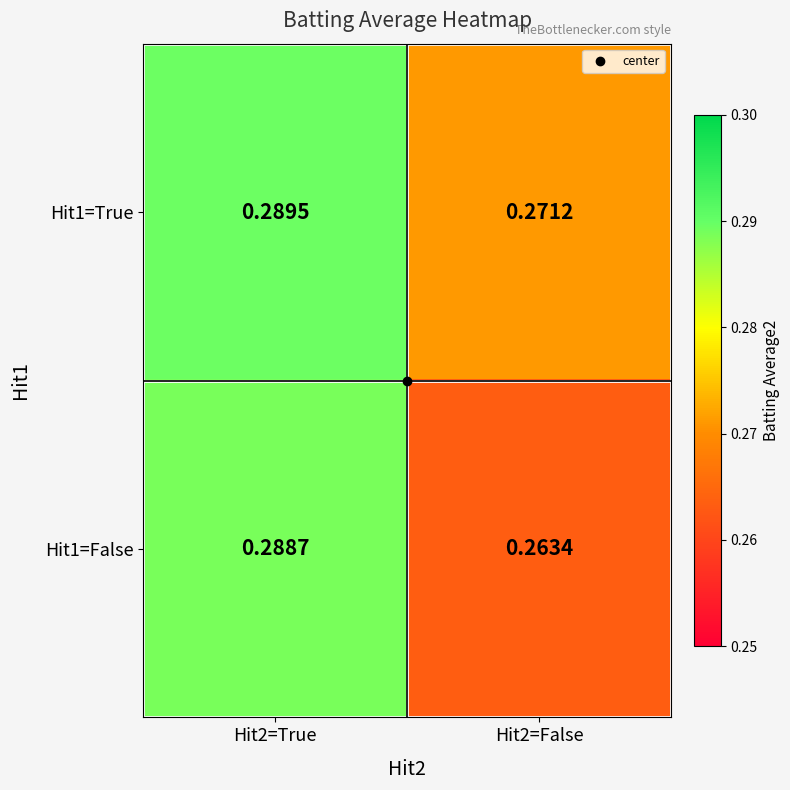

Between Hit2=True and Hit2=False, which series saw the biggest shift?

Hit1=False